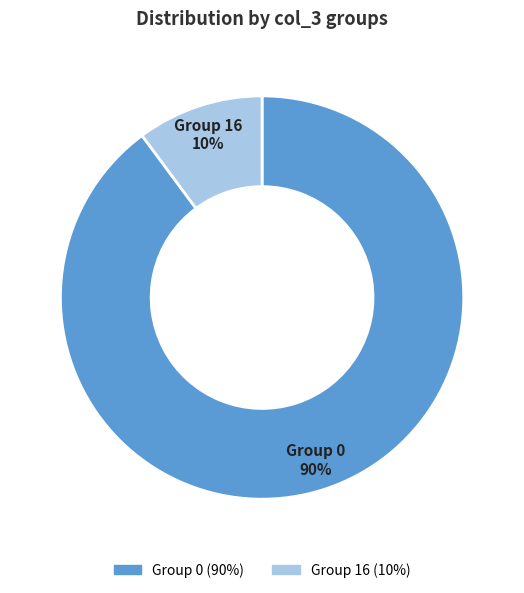

To the nearest percent, what is the difference between the largest and smallest slice percentages?

80%